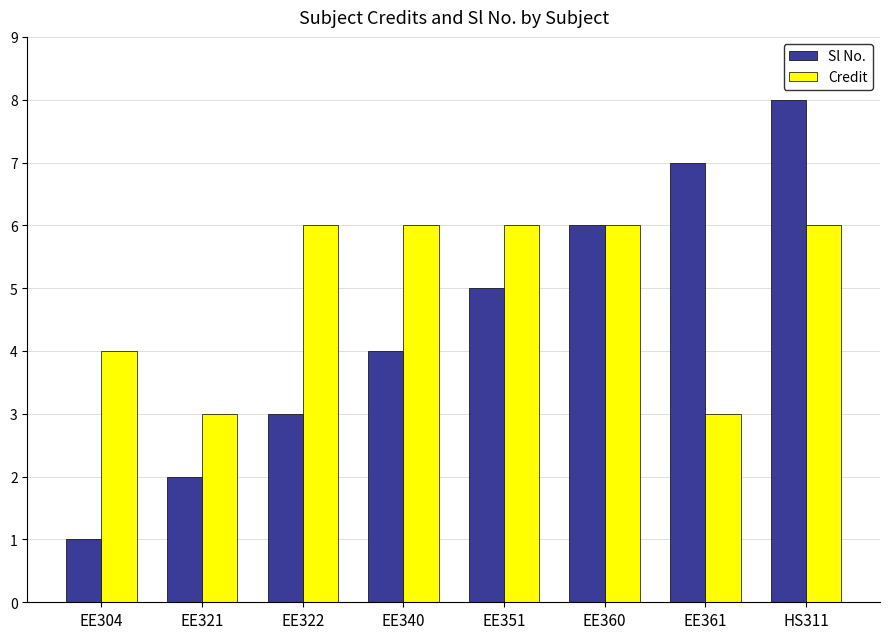

What is the value of the Sl No. bar at the 2nd from the left?

2